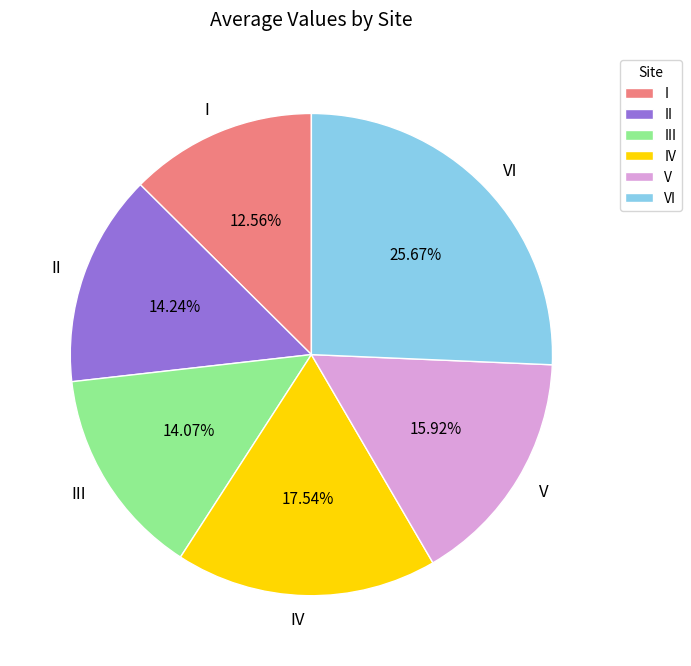

What is the smallest slice in the pie chart?

I